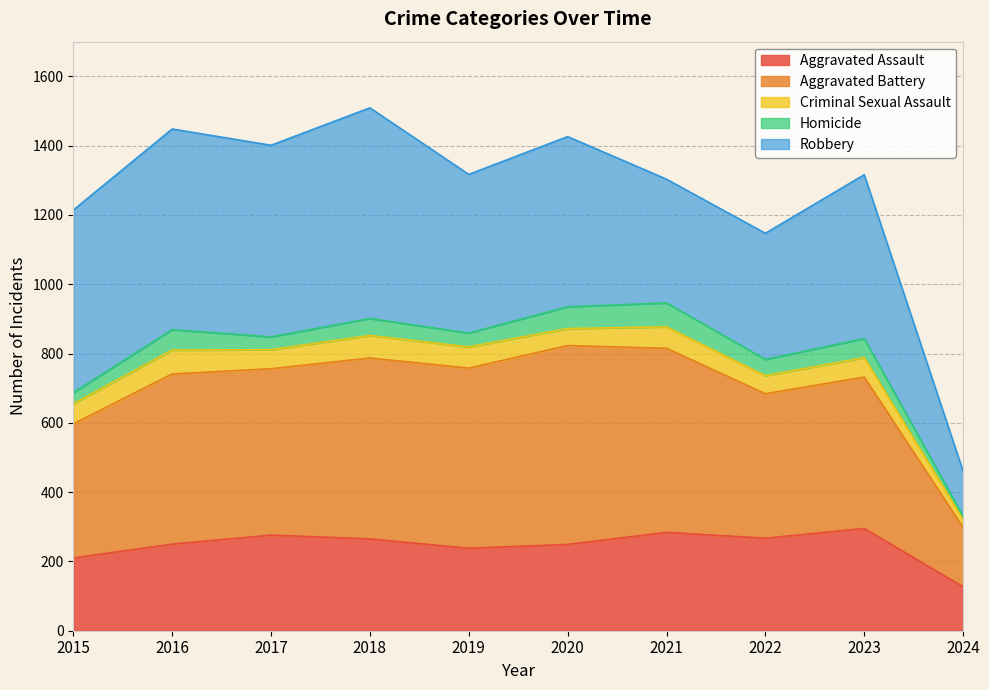

How many categories are shown in the chart?

10